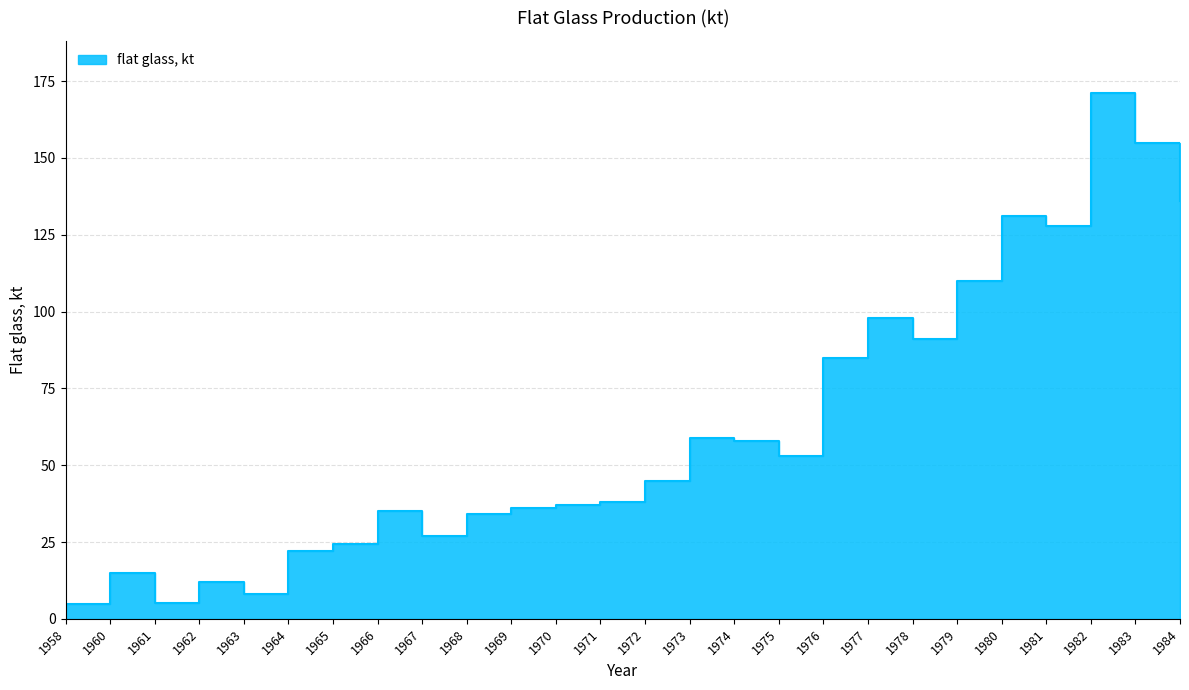

What is the greatest value displayed?

171.0